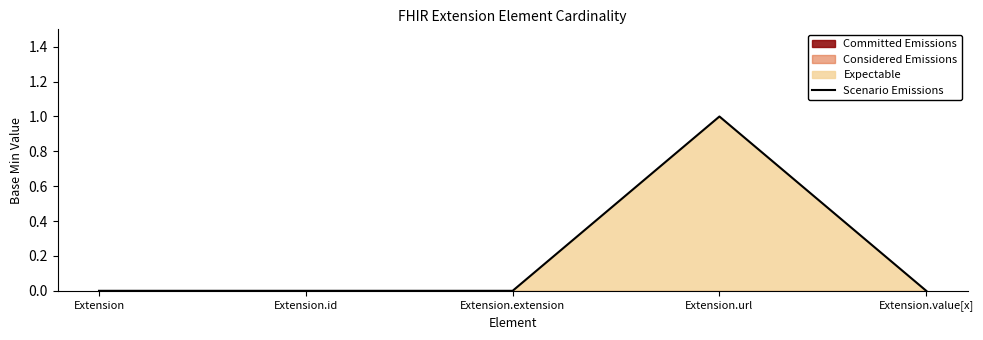

Where is the first local maximum?

Extension.url